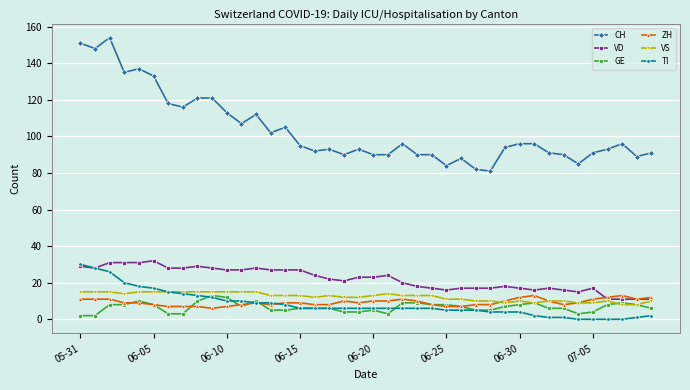

What is the lowest value of the VS series?

8